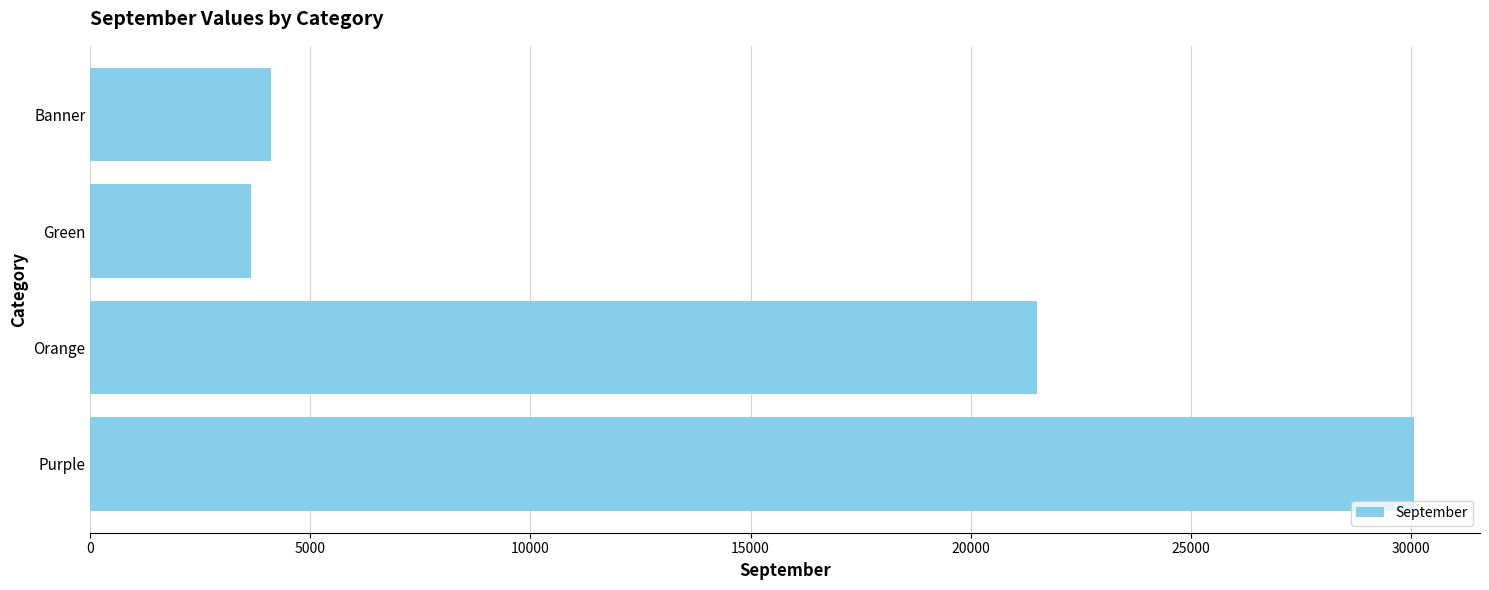

What is the change in value from Purple to Green?

-26434